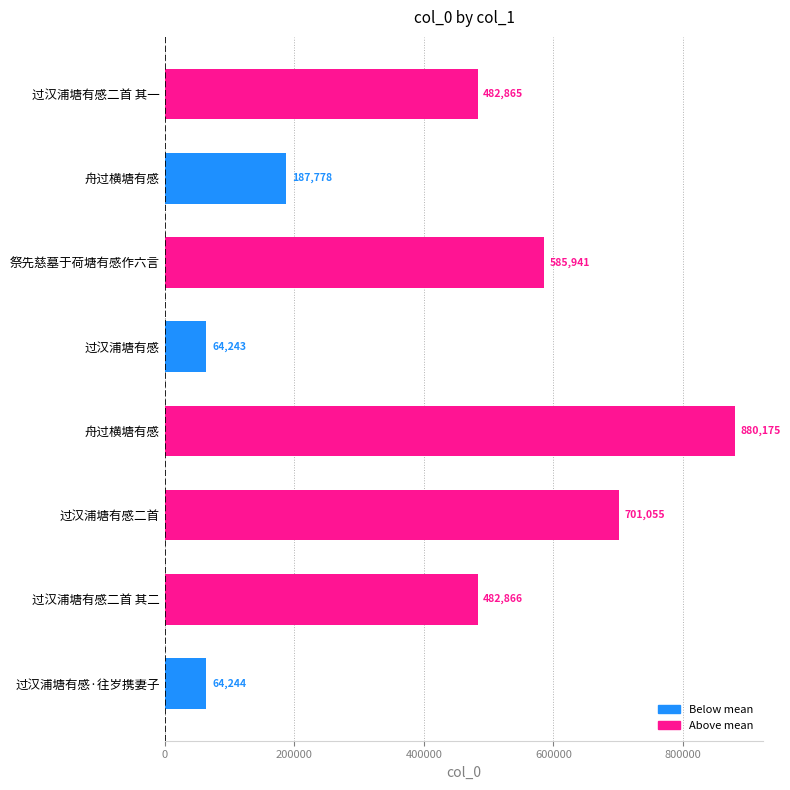

Are the bars horizontal?

Yes